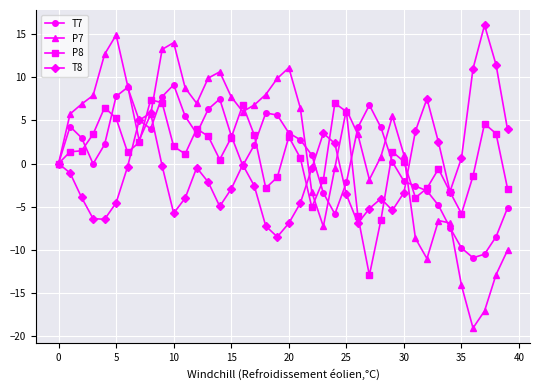

What is the greatest value displayed?

16.1